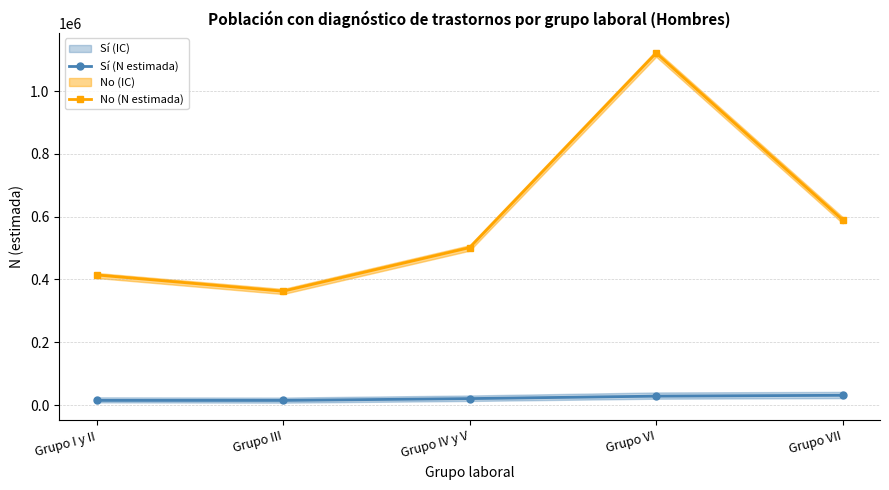

Which category has the highest value across all series?

Grupo VI